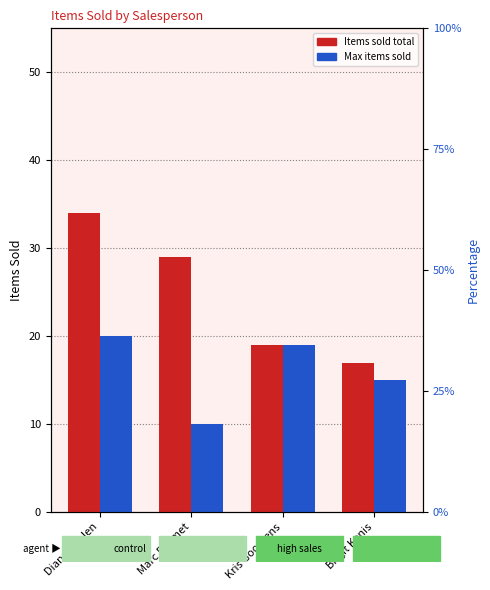

Rank the series at Diana Coolen from highest to lowest value.

Items sold total, Max items sold